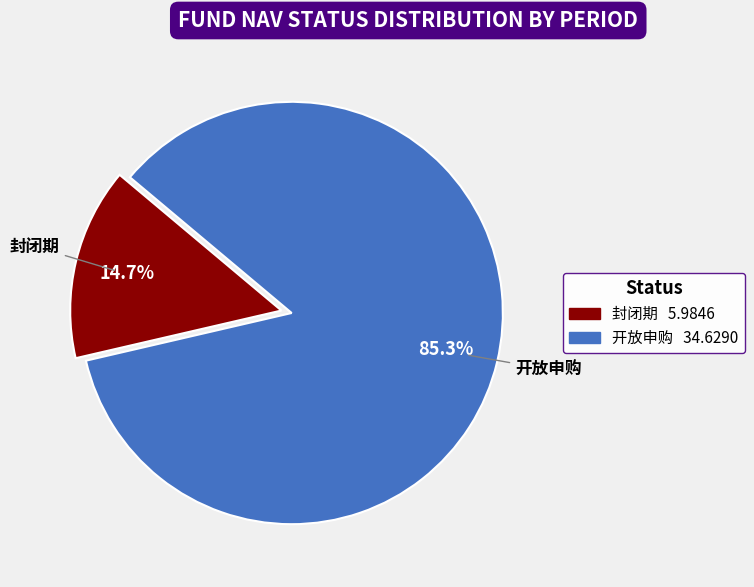

Is there any slice that represents more than half of the pie?

Yes